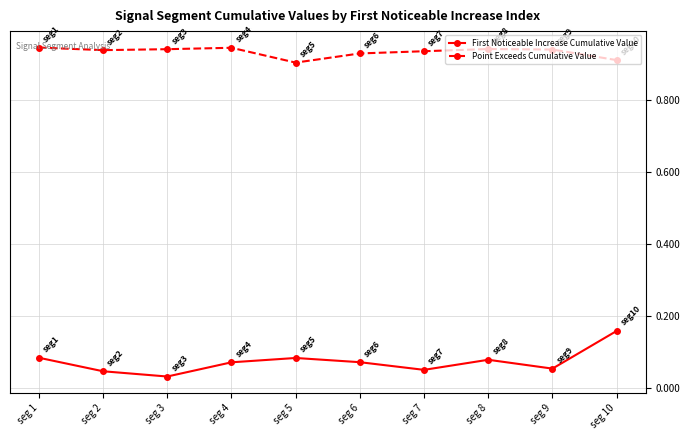

What are all the series names shown in the legend?

First Noticeable Increase Cumulative Value, Point Exceeds Cumulative Value